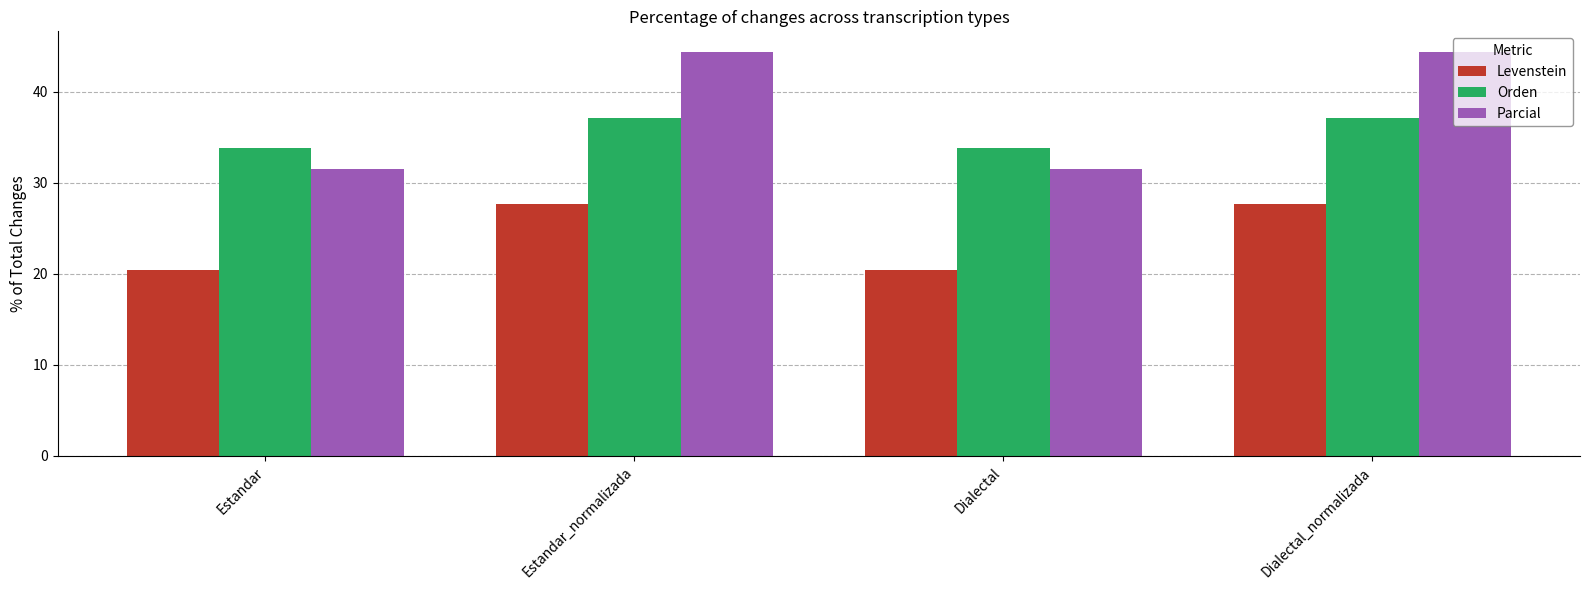

What is the approximate value of Orden at Estandar_normalizada?

37.1